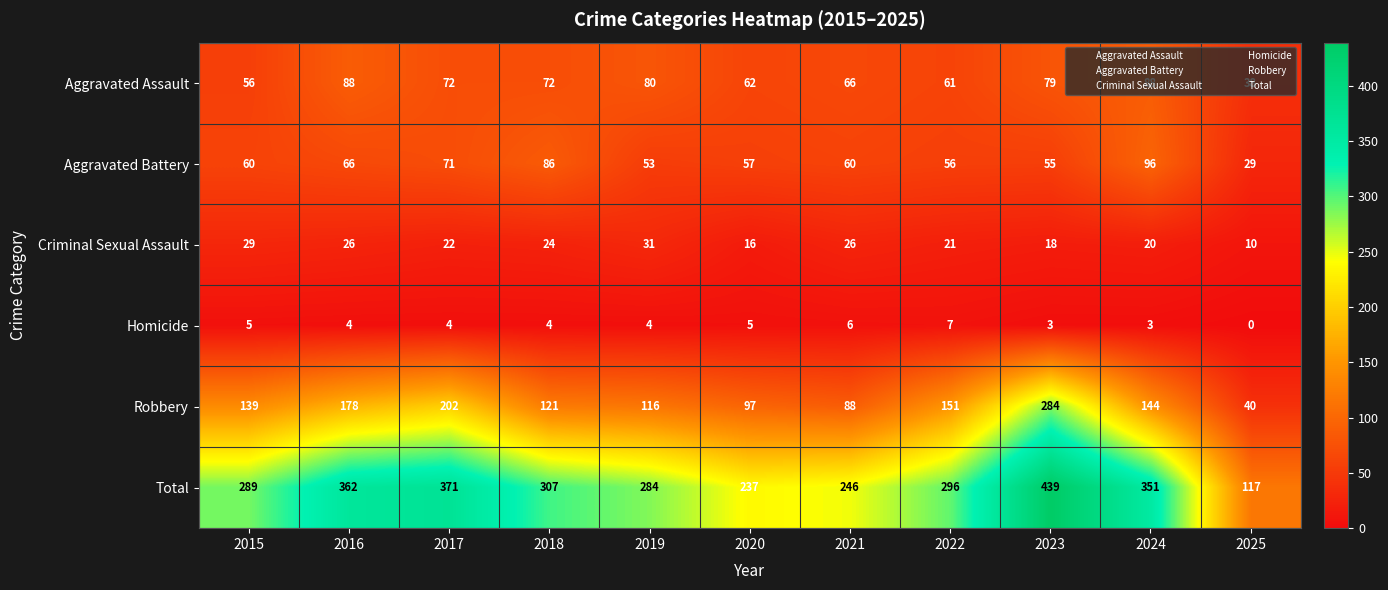

What is the difference between the highest and lowest values at 2023?

436